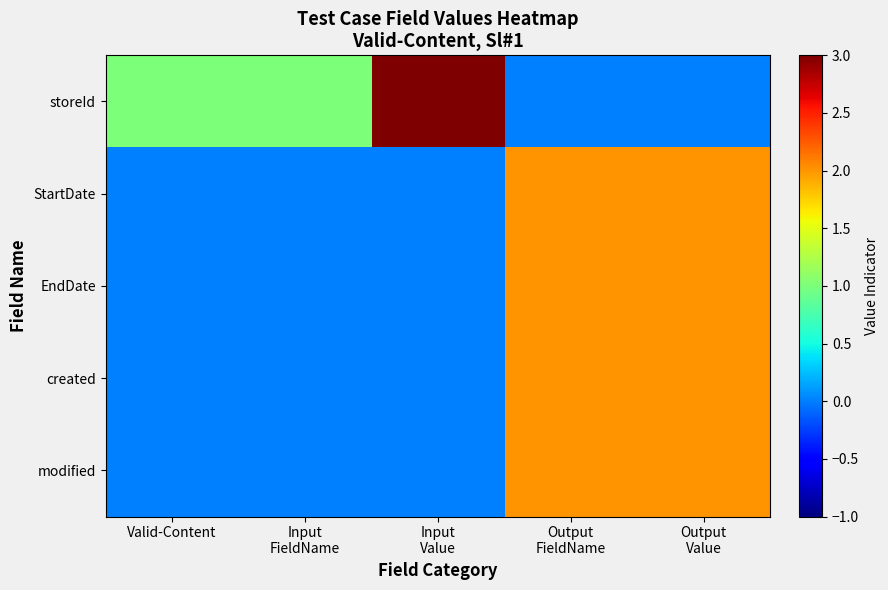

Reading left to right, transcribe all the data shown in this chart.

storeId: Valid-Content=1	Input
FieldName=1	Input
Value=3	Output
FieldName=0	Output
Value=0
StartDate: Valid-Content=0	Input
FieldName=0	Input
Value=0	Output
FieldName=2	Output
Value=2
EndDate: Valid-Content=0	Input
FieldName=0	Input
Value=0	Output
FieldName=2	Output
Value=2
created: Valid-Content=0	Input
FieldName=0	Input
Value=0	Output
FieldName=2	Output
Value=2
modified: Valid-Content=0	Input
FieldName=0	Input
Value=0	Output
FieldName=2	Output
Value=2